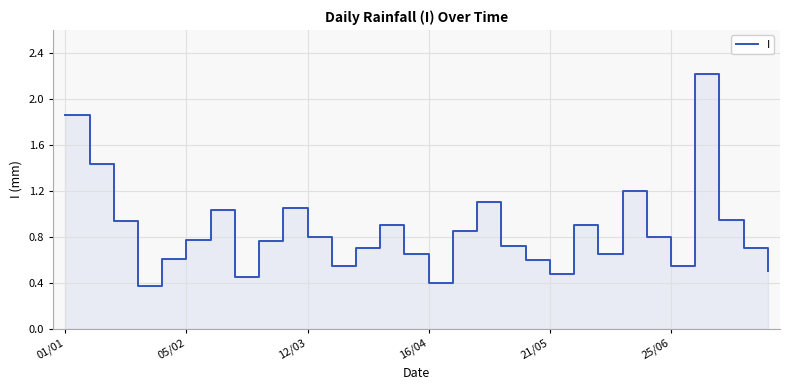

What is the minimum value shown in the chart?

0.4